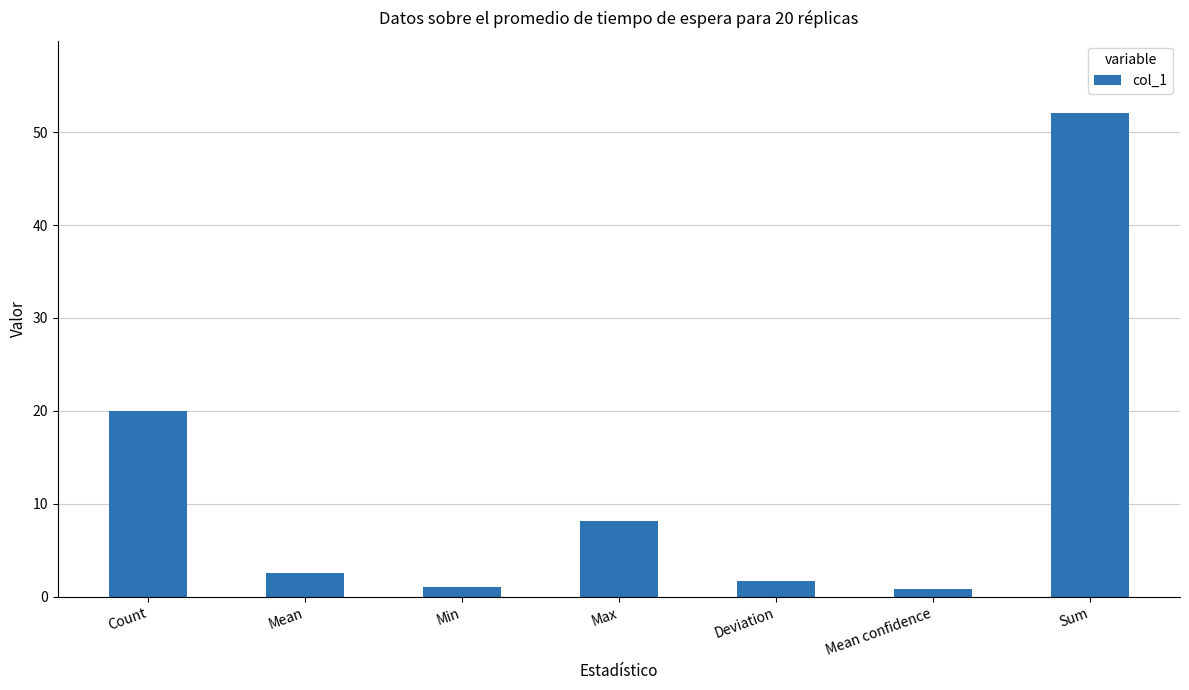

What is the change in value from Min to Deviation?

+0.7